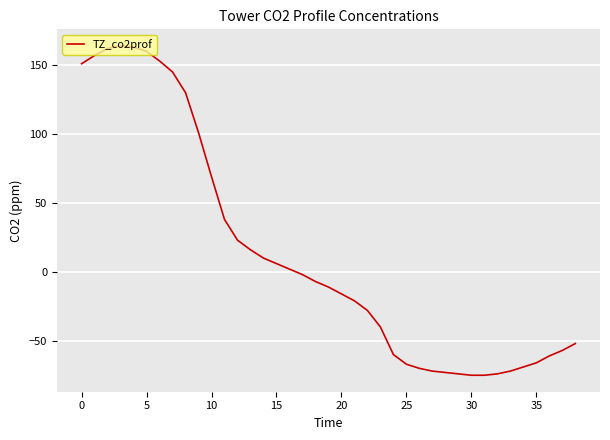

What is the smallest value displayed?

-75